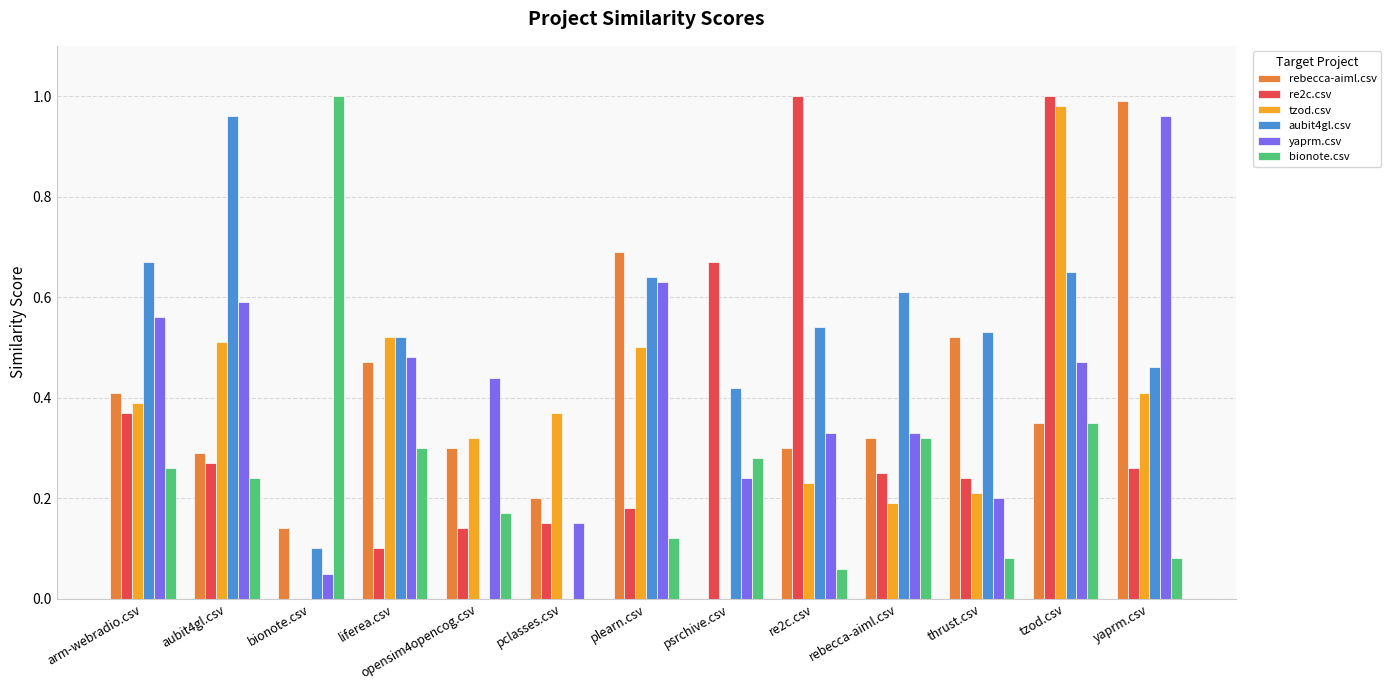

At which label does tzod.csv reach its peak?

tzod.csv